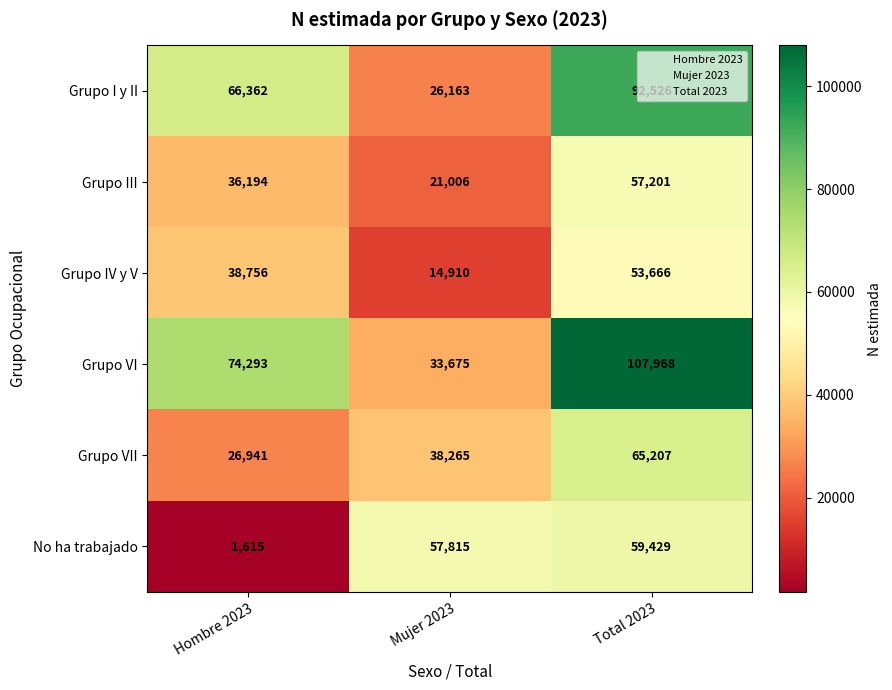

Count the Grupo VII values in the range 26941 to 65207.

3